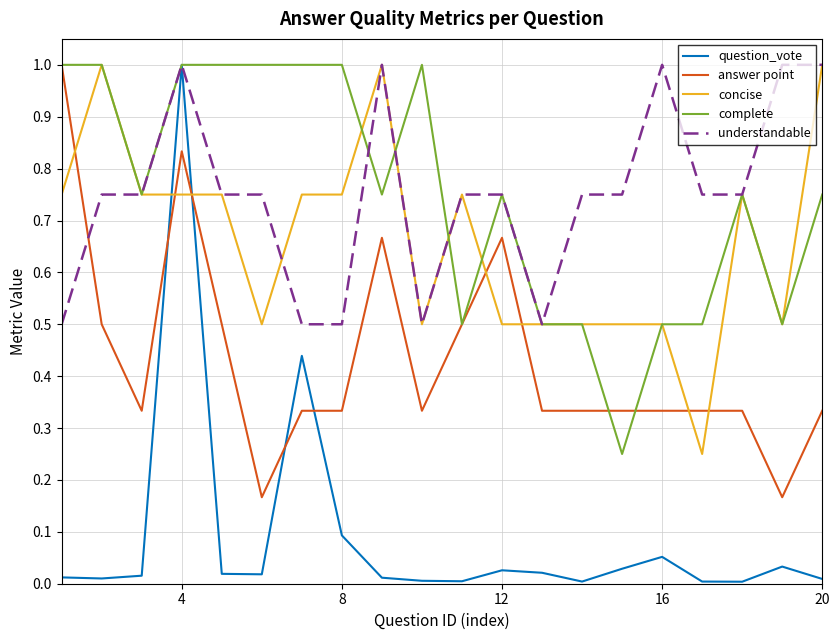

True or false: answer point has more than 2 points higher than both neighbors.

True